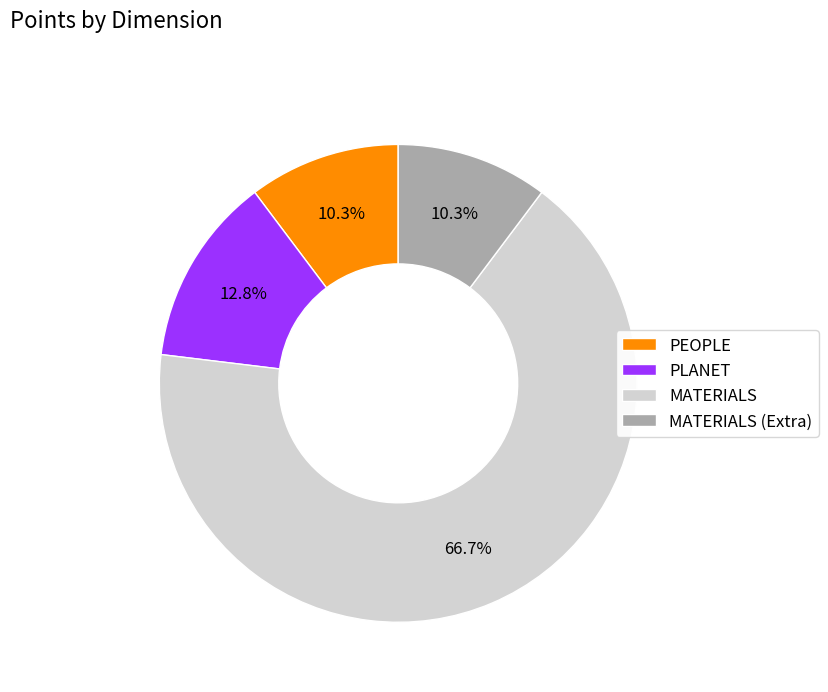

Is MATERIALS the majority of the pie?

Yes